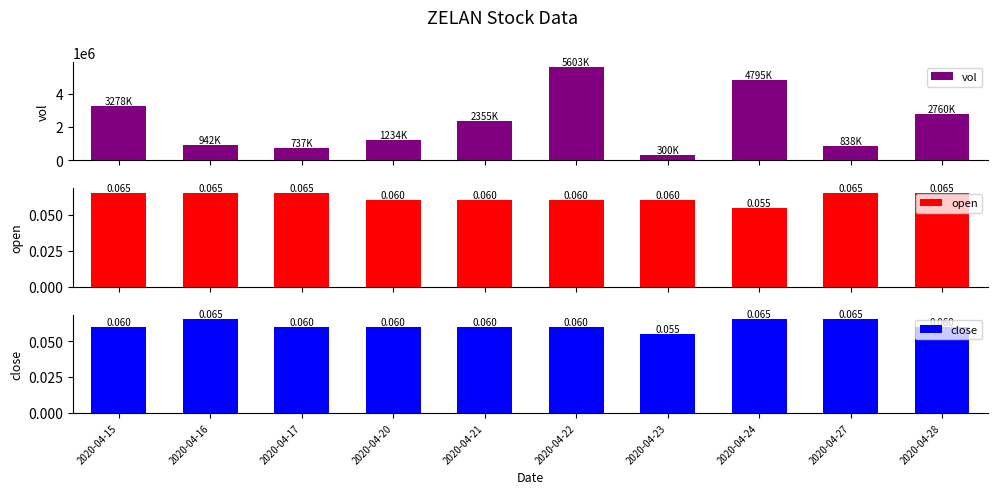

What is the minimum value for open?

0.1